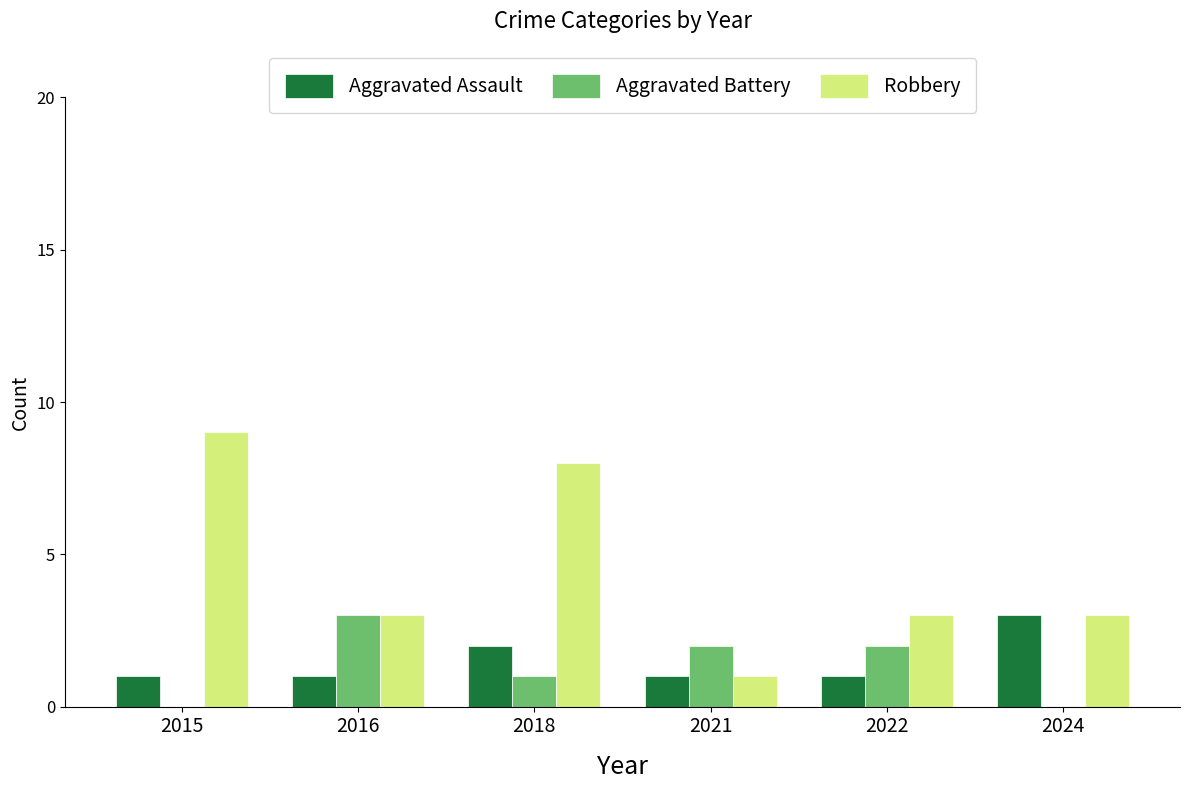

How many Robbery values are between 3 and 8?

4